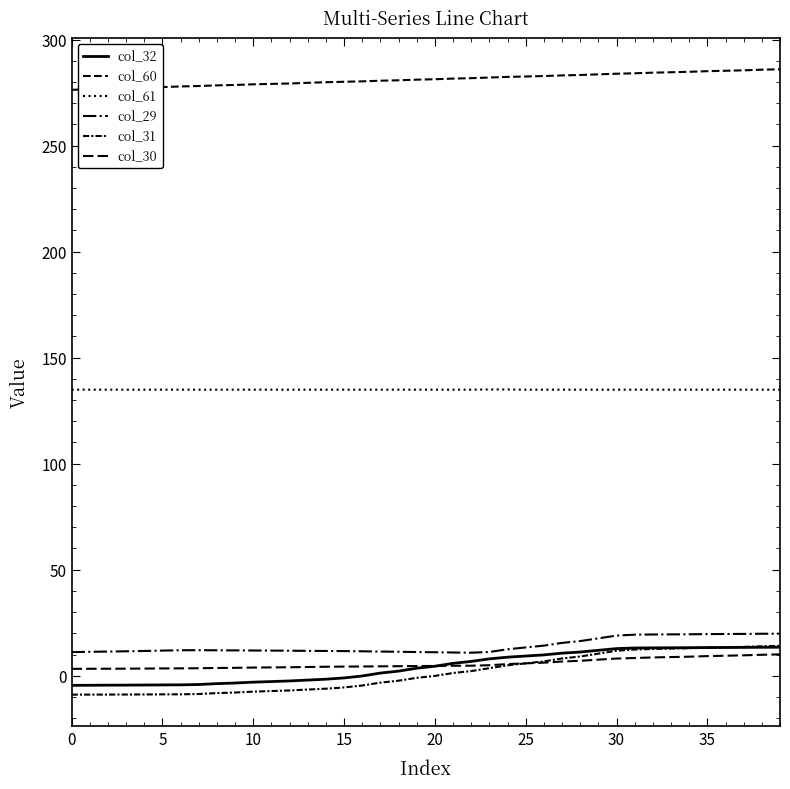

Does the chart have visible grid lines?

No